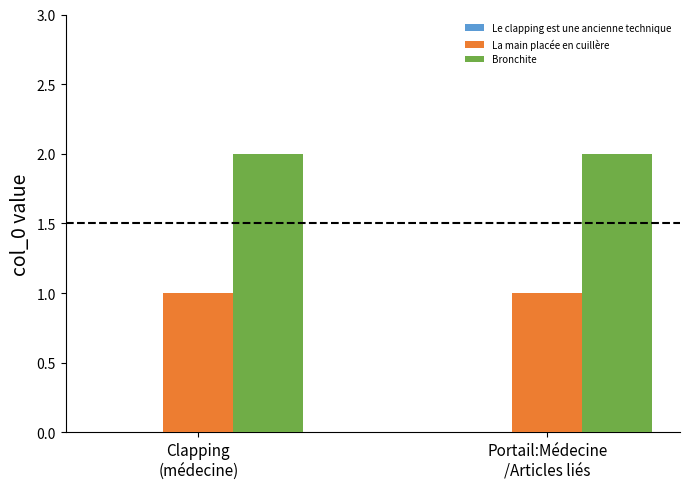

Rank the series by their maximum value, from highest to lowest.

Bronchite, La main placée en cuillère